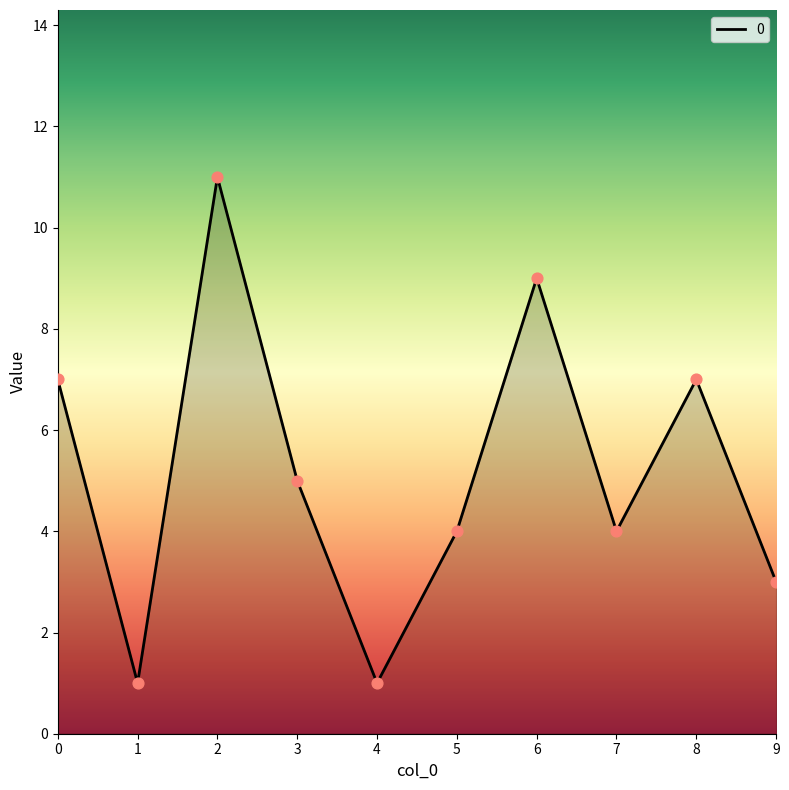

Which has a higher value, 4 or 8?

8